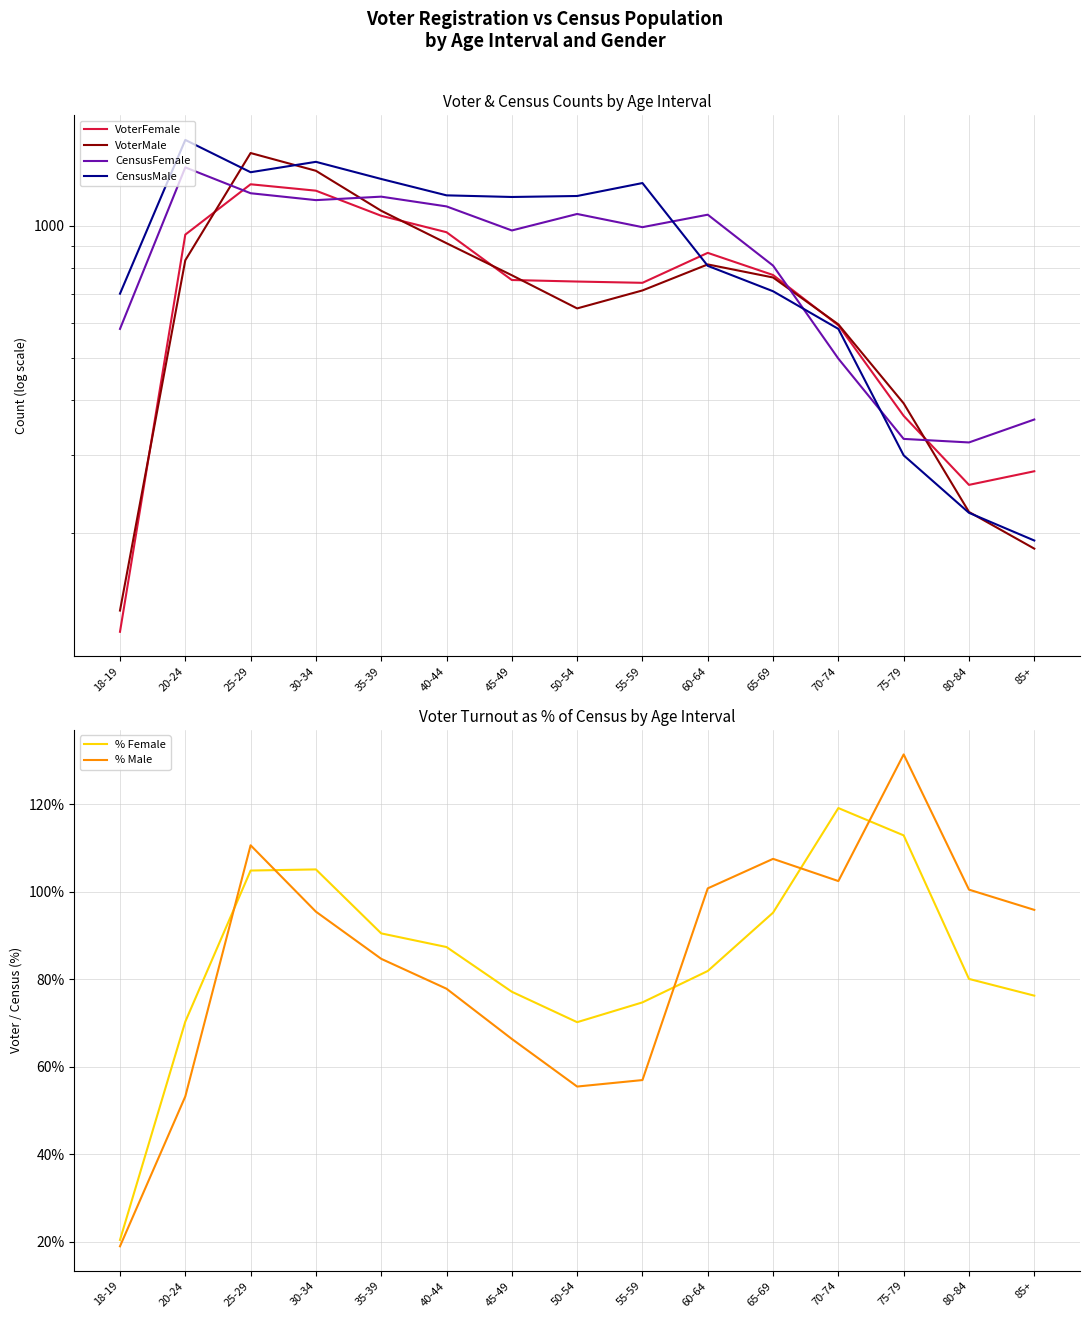

What is the average value of the % Female series?

84.4